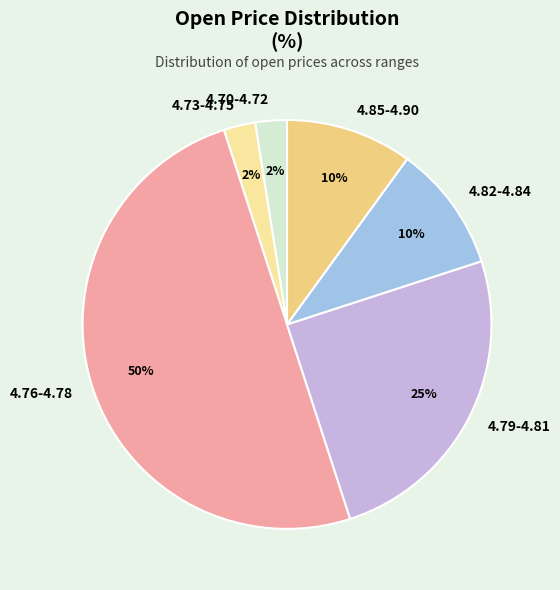

How many segments does this pie chart have?

6